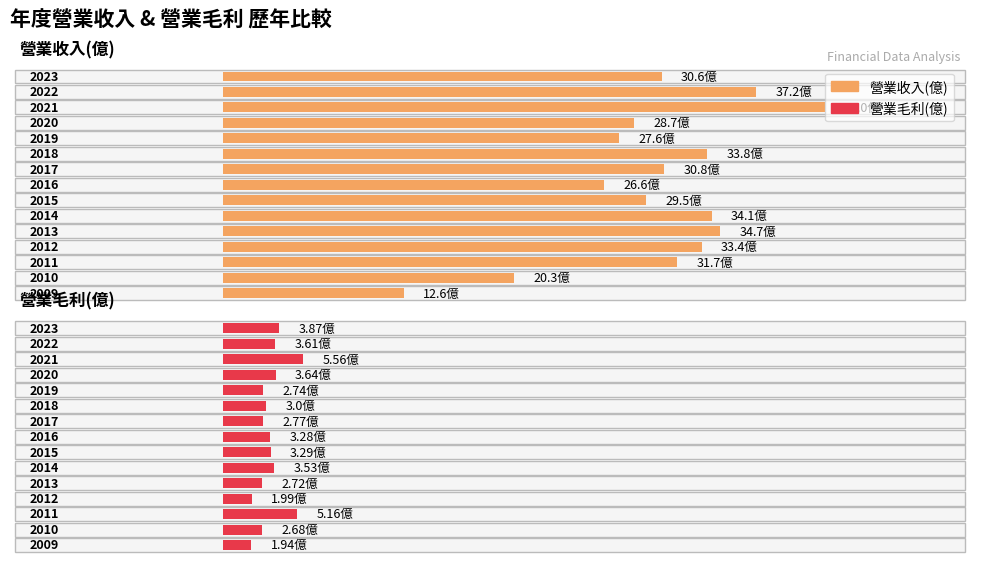

How many bars are there in total?

30